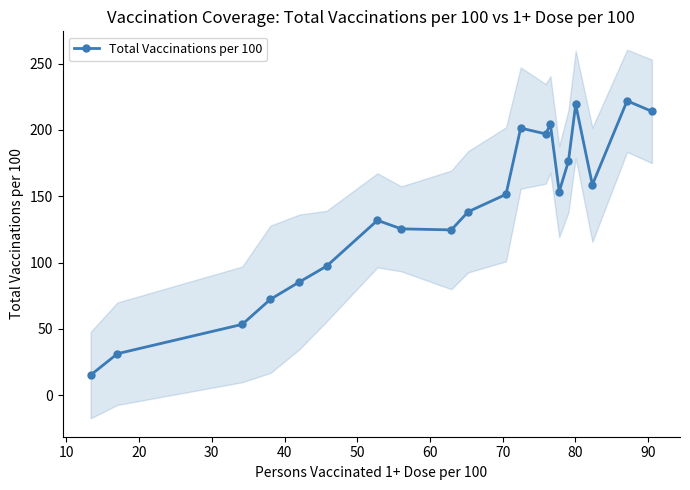

What is the lowest value of the Total Vaccinations per 100 series?

15.1